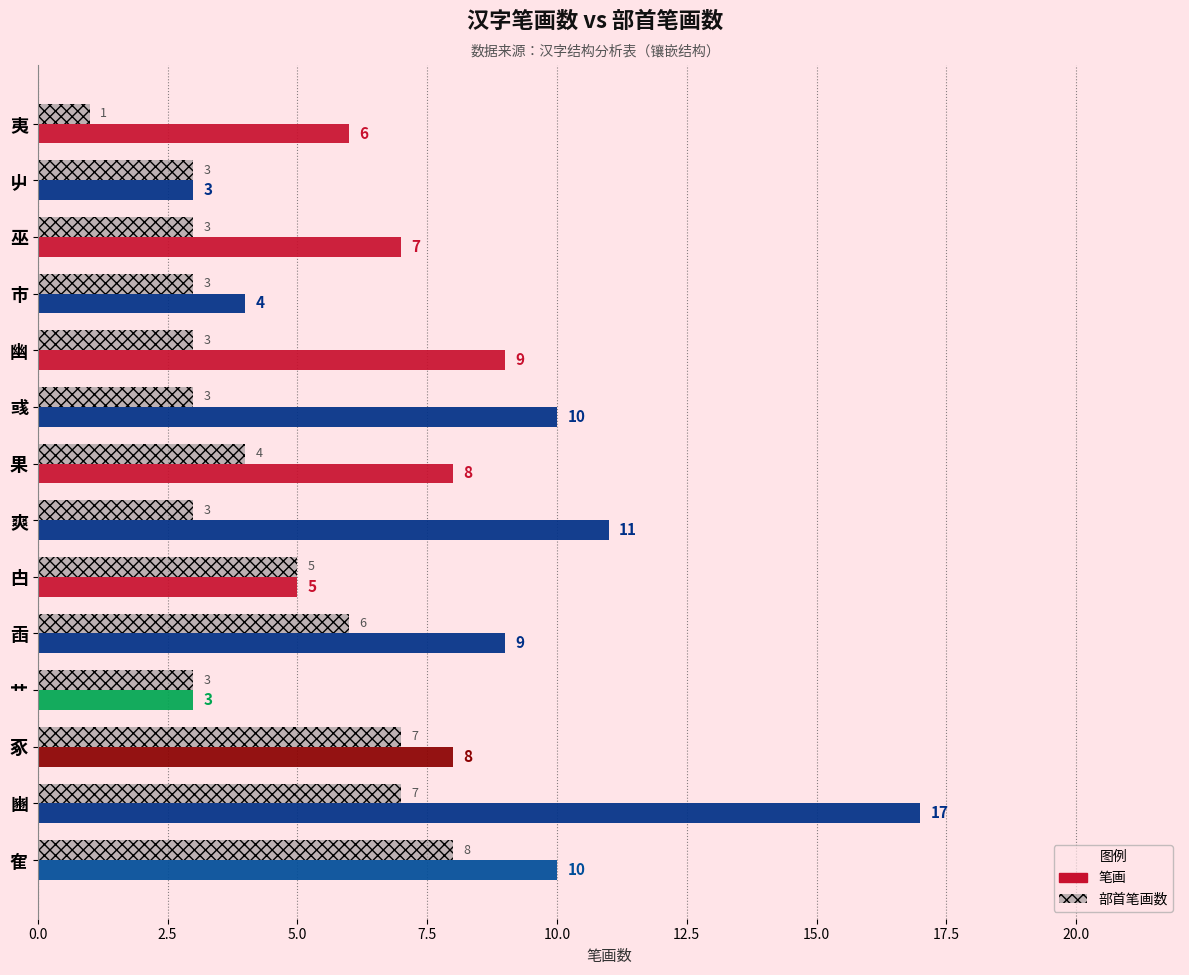

Which series has the largest range (max minus min)?

笔画